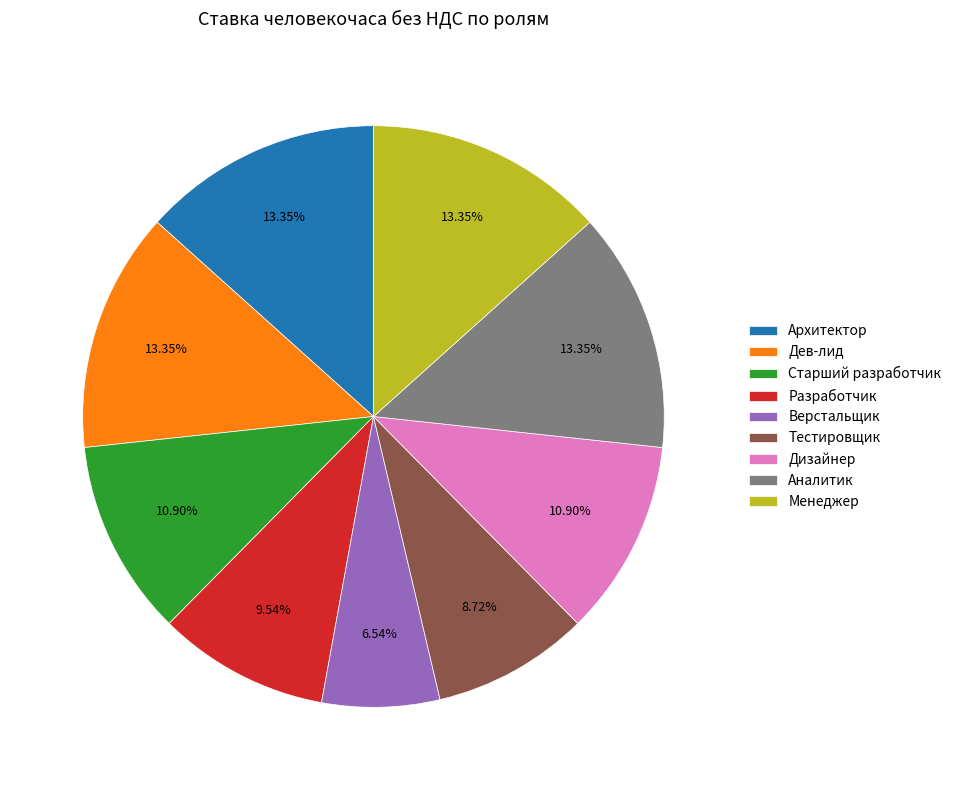

How many segments does this pie chart have?

9